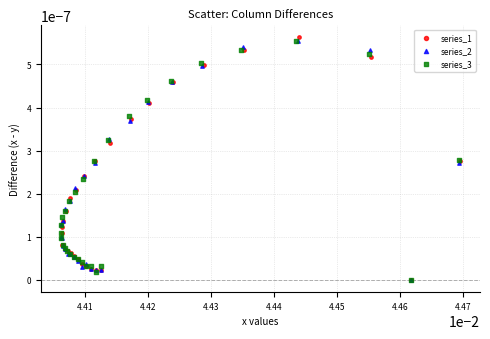

Which series has the widest spread of Y values?

series_1